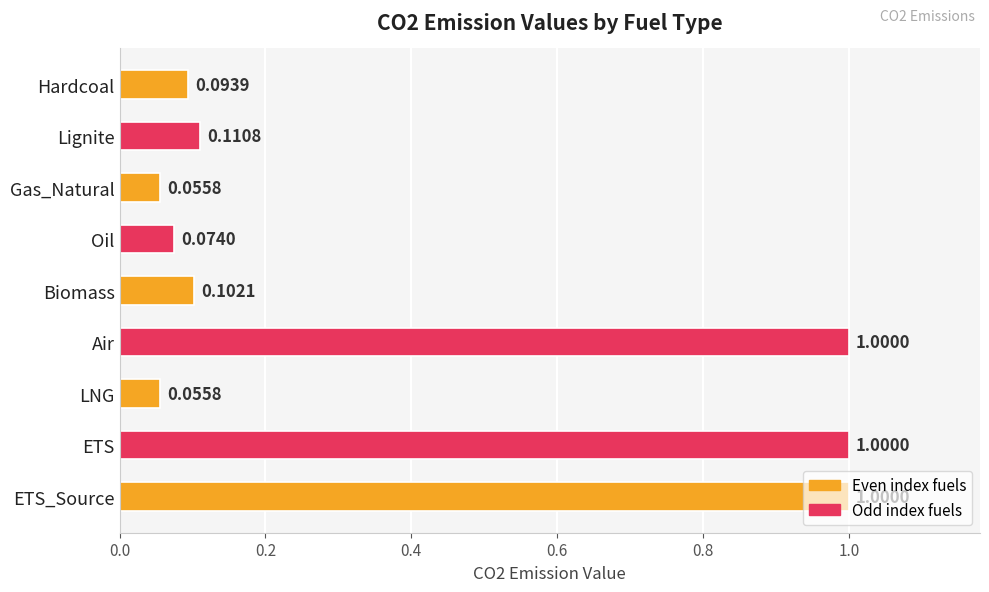

What is the difference between the maximum and second lowest values?

0.9